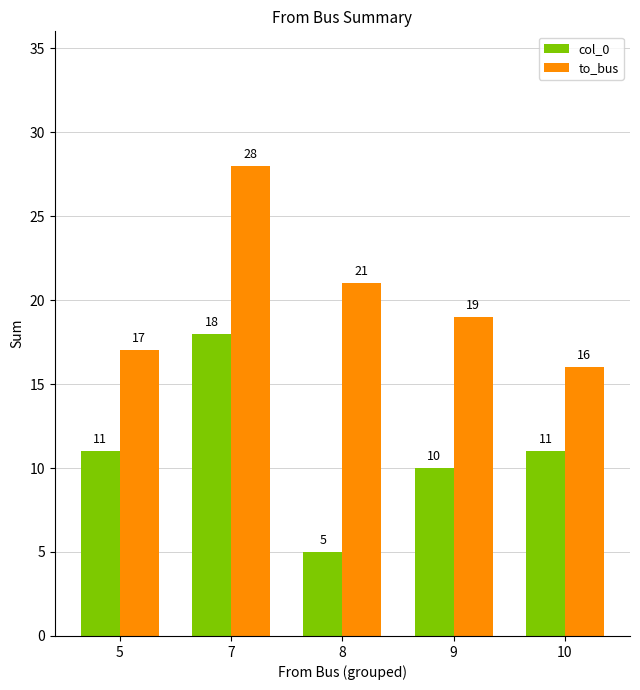

What value does the to_bus series have at 9, to the nearest 5?

20